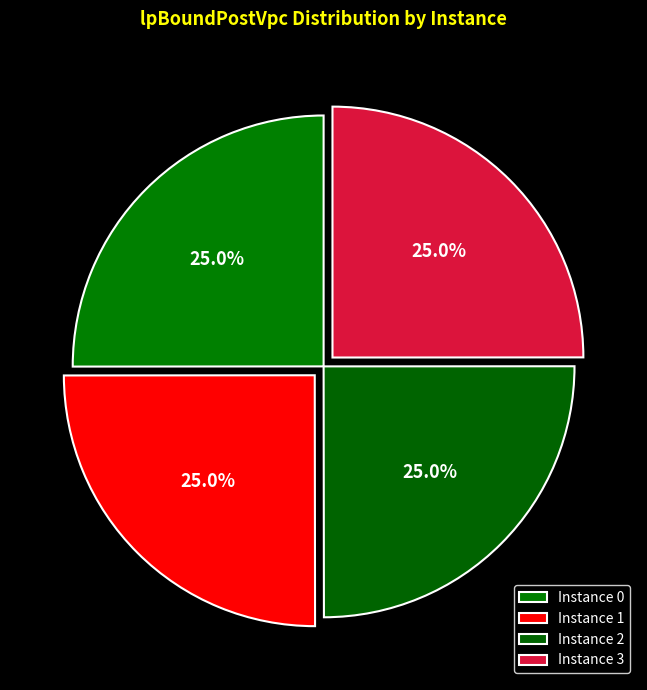

To the nearest percent, what is the average slice percentage?

25%